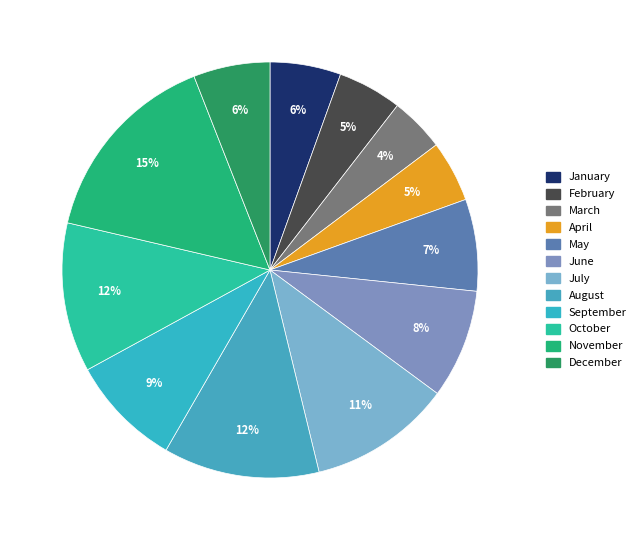

What percentage is the March slice, to the nearest percent?

4%